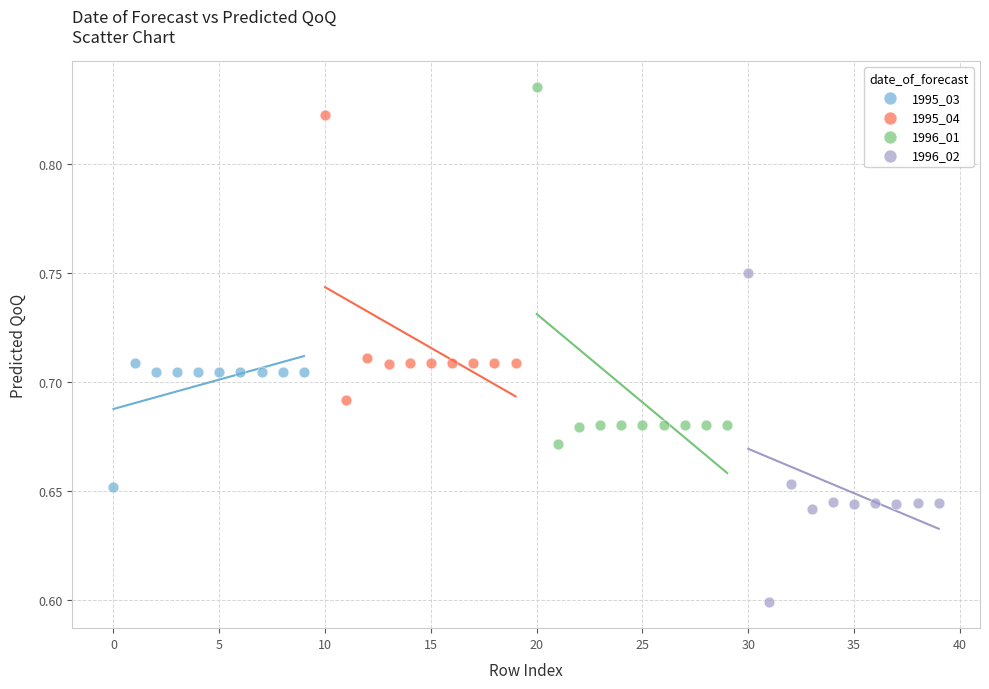

Which series contains the highest Y value?

1996_01